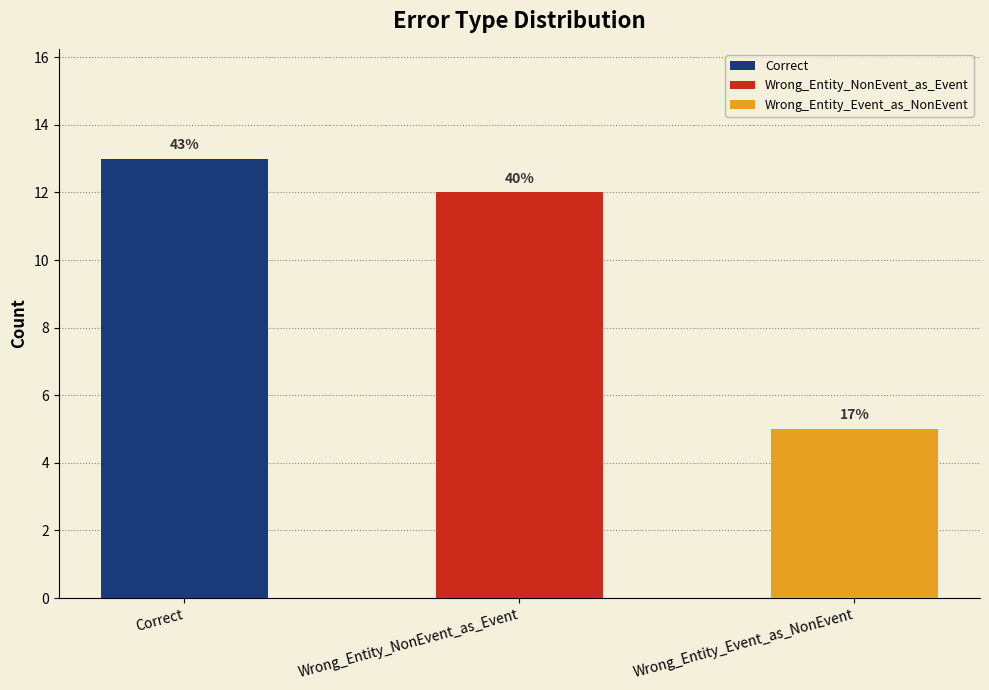

Are the bars grouped side by side (vs. stacked)?

No